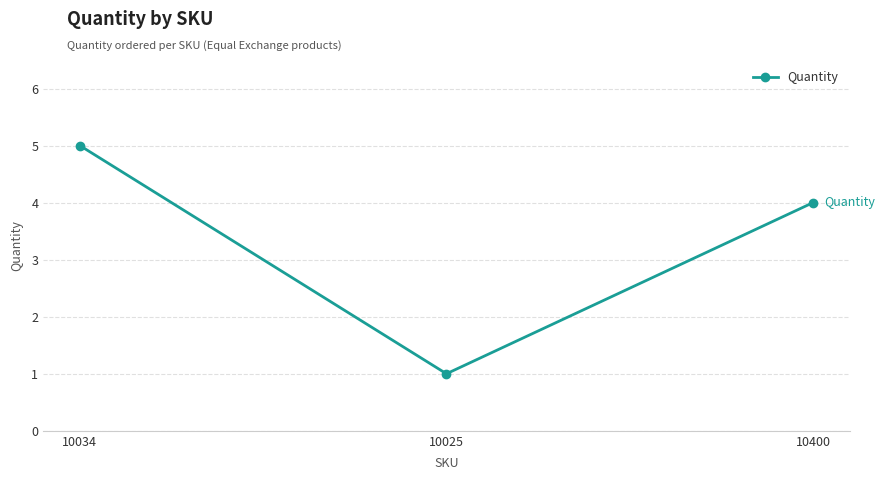

What is the approximate value at 10025?

1